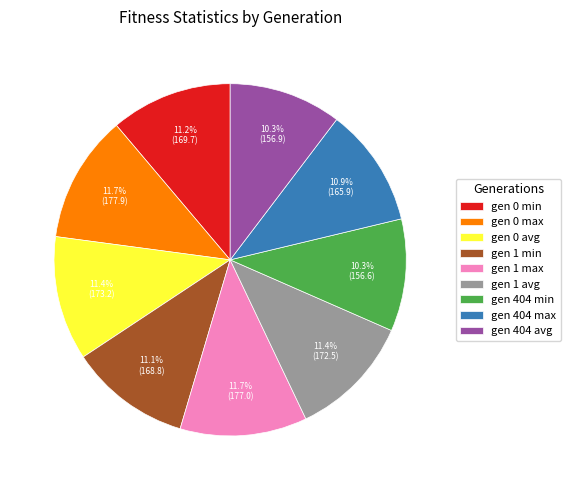

How many segments does this pie chart have?

9